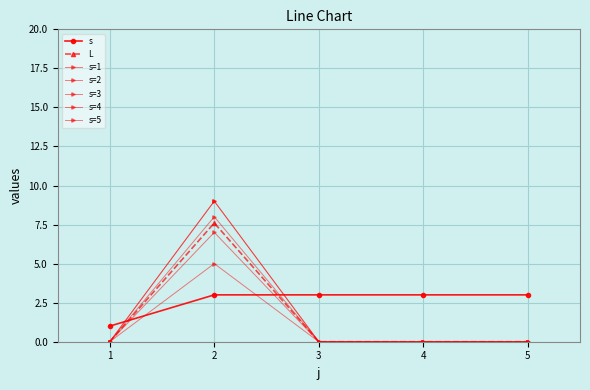

Does the chart have visible grid lines?

Yes